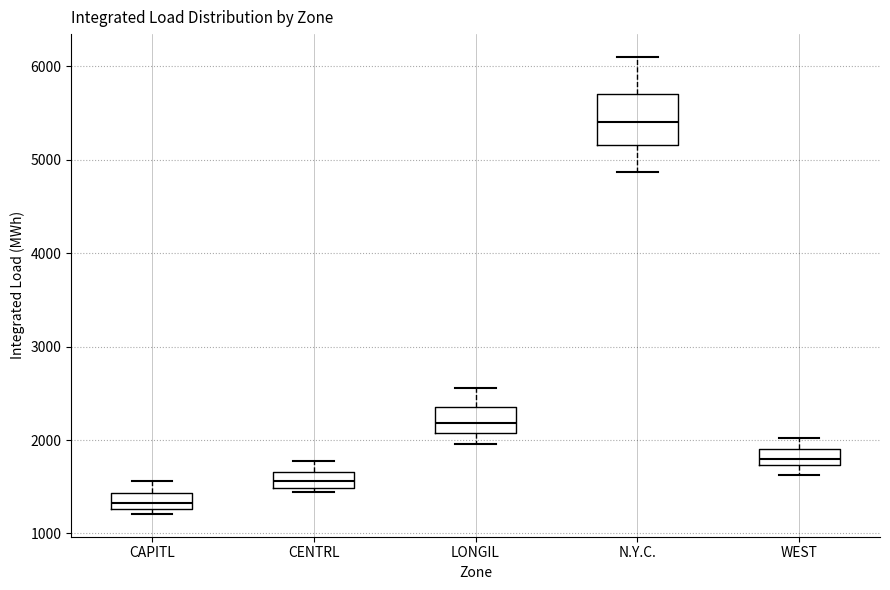

Which box is the tallest, from its lower edge to its upper edge?

N.Y.C.